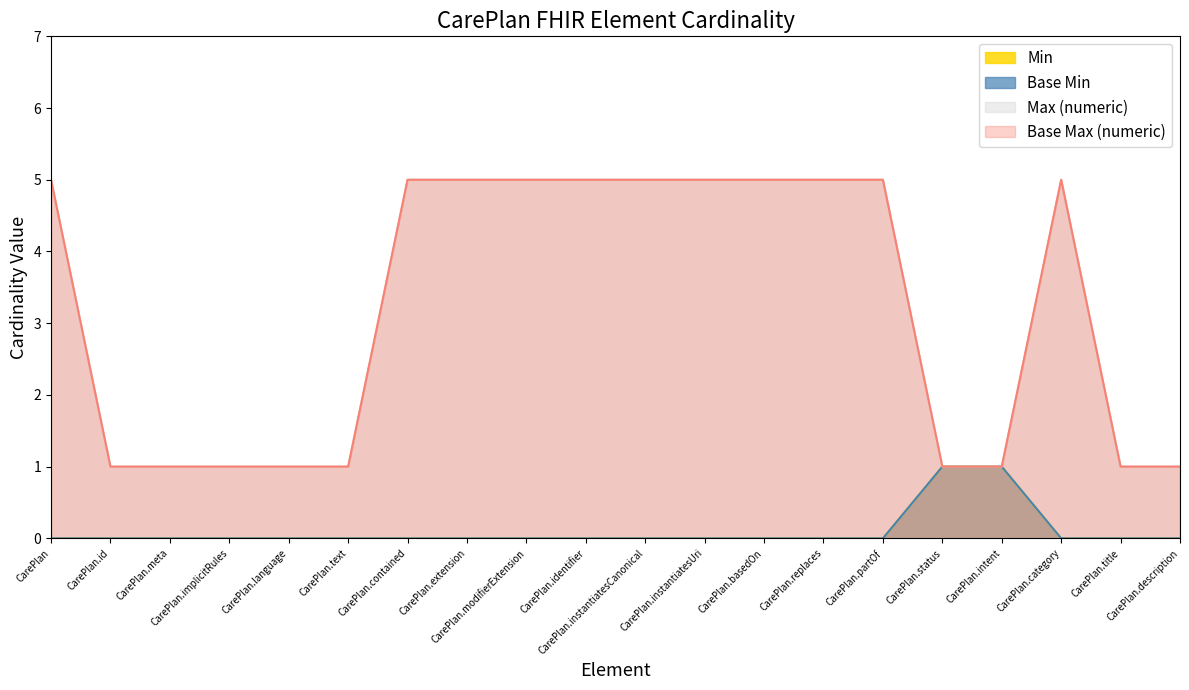

Reading right to left, list all the values displayed in this chart.

Min: 0	0	0	1	1	0	0	0	0	0	0	0	0	0	0	0	0	0	0	0
Base Min: 0	0	0	1	1	0	0	0	0	0	0	0	0	0	0	0	0	0	0	0
Max (numeric): 1	1	5	1	1	5	5	5	5	5	5	5	5	5	1	1	1	1	1	5
Base Max (numeric): 1	1	5	1	1	5	5	5	5	5	5	5	5	5	1	1	1	1	1	5